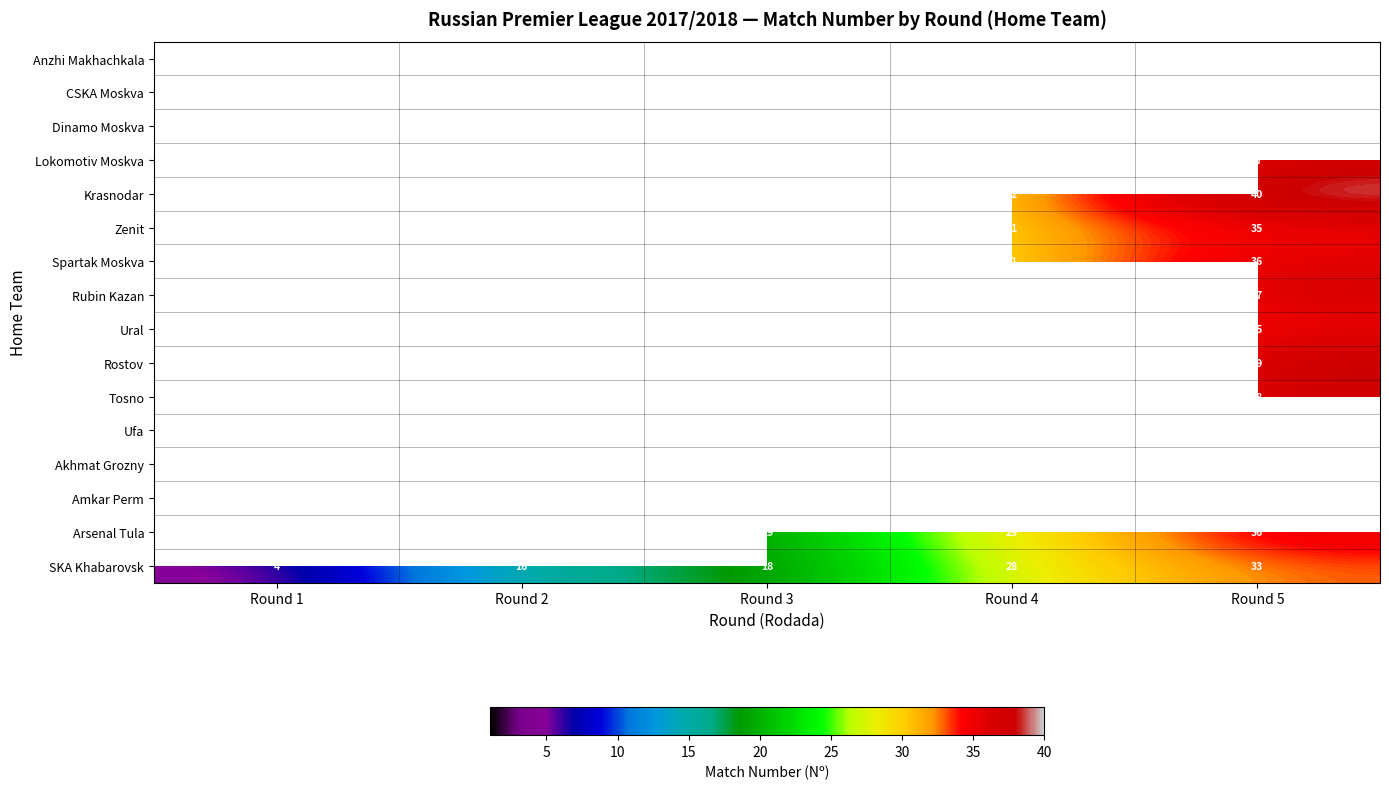

Count the number of data series in this chart.

16